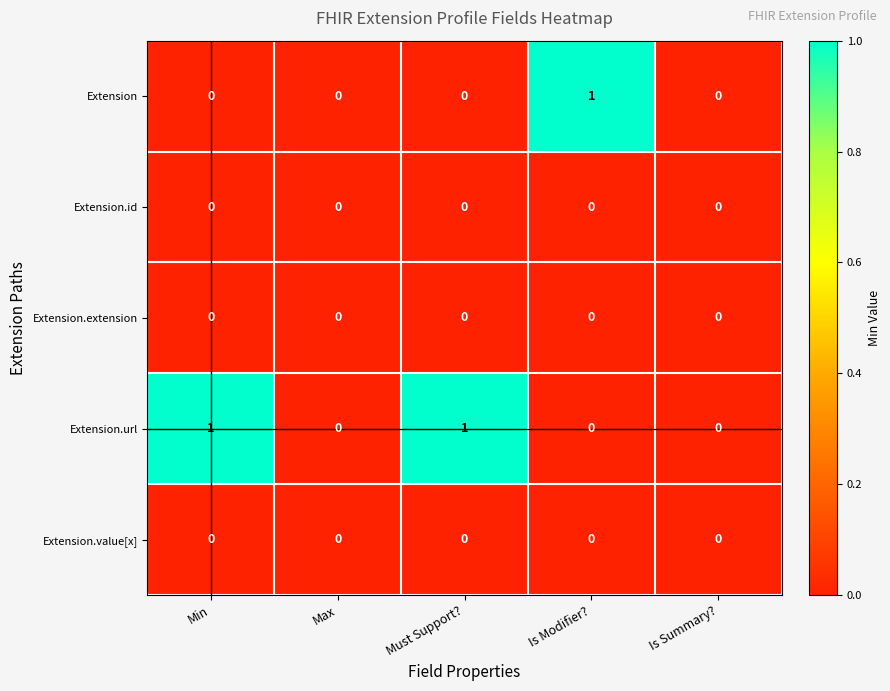

The Extension.id series shows 0 at Max. True or false?

True